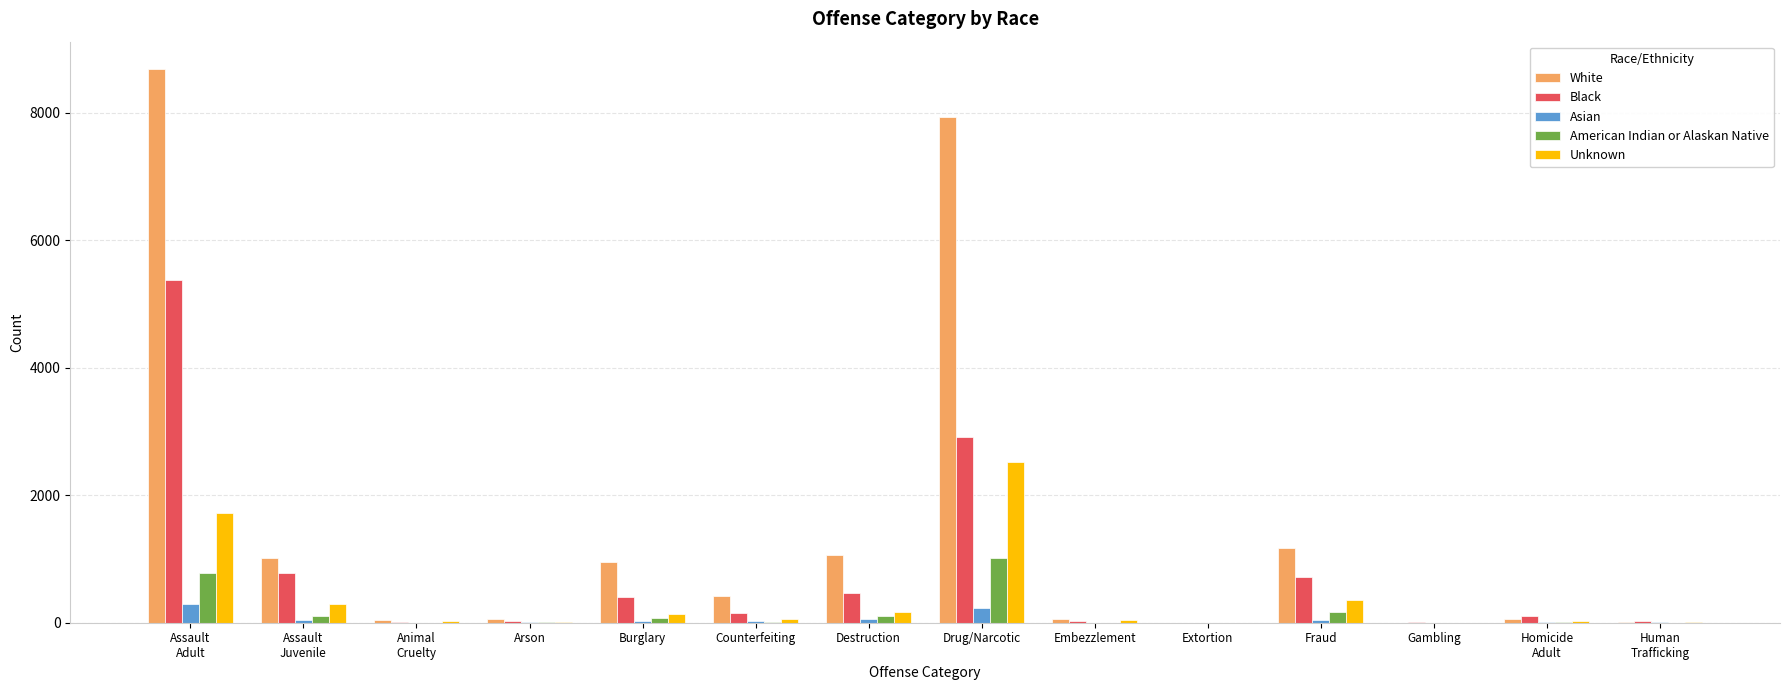

Which series has the widest spread of values?

White